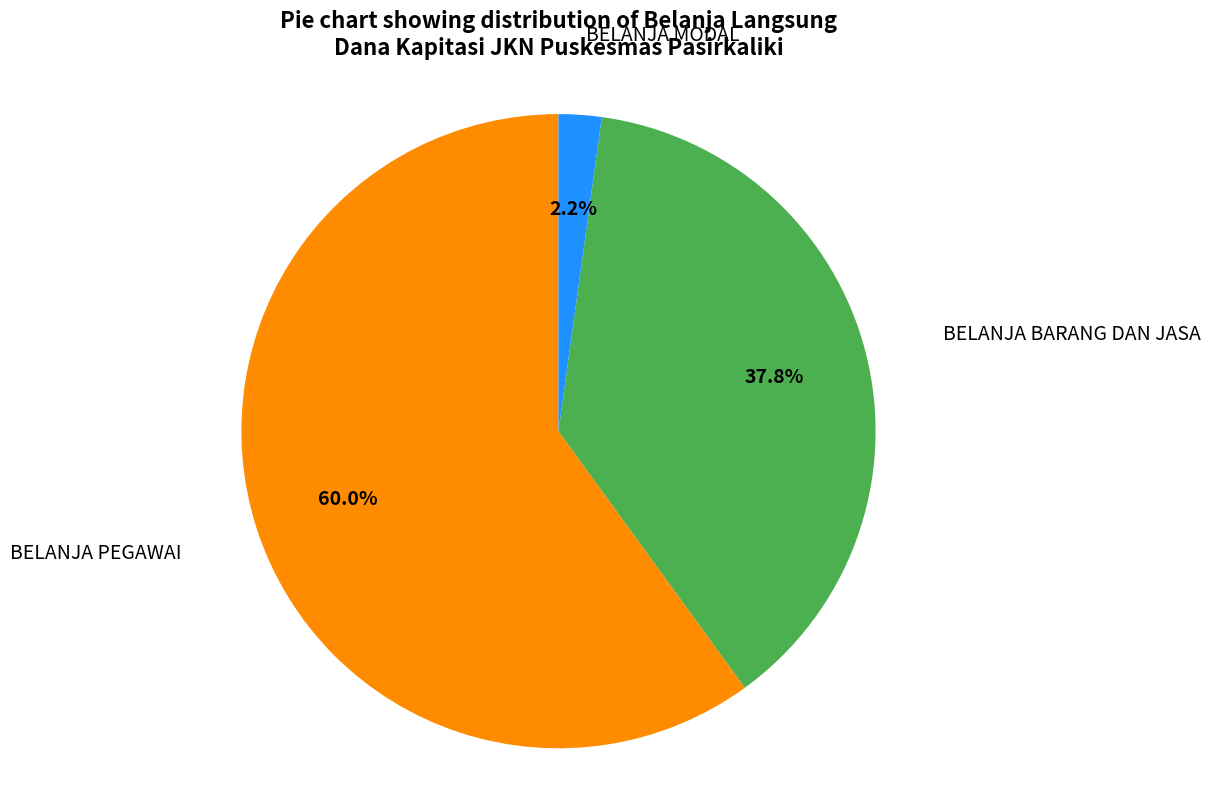

Is there a majority slice in this chart?

Yes